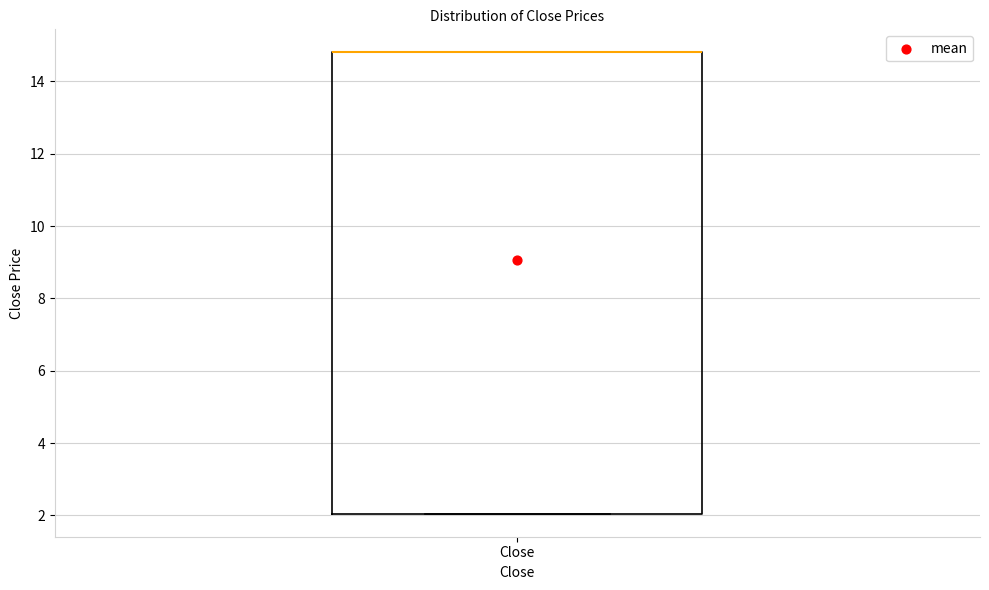

Transcribe this box plot: give where the median line is, the range the box spans, and where the two whiskers end, as read against the y-axis. The values are not printed on the chart, so give them approximately, as read against the axis.

median 14.8 (drawn on the box's upper edge), box 2.0 to 14.8, whiskers 2.0 to 14.8